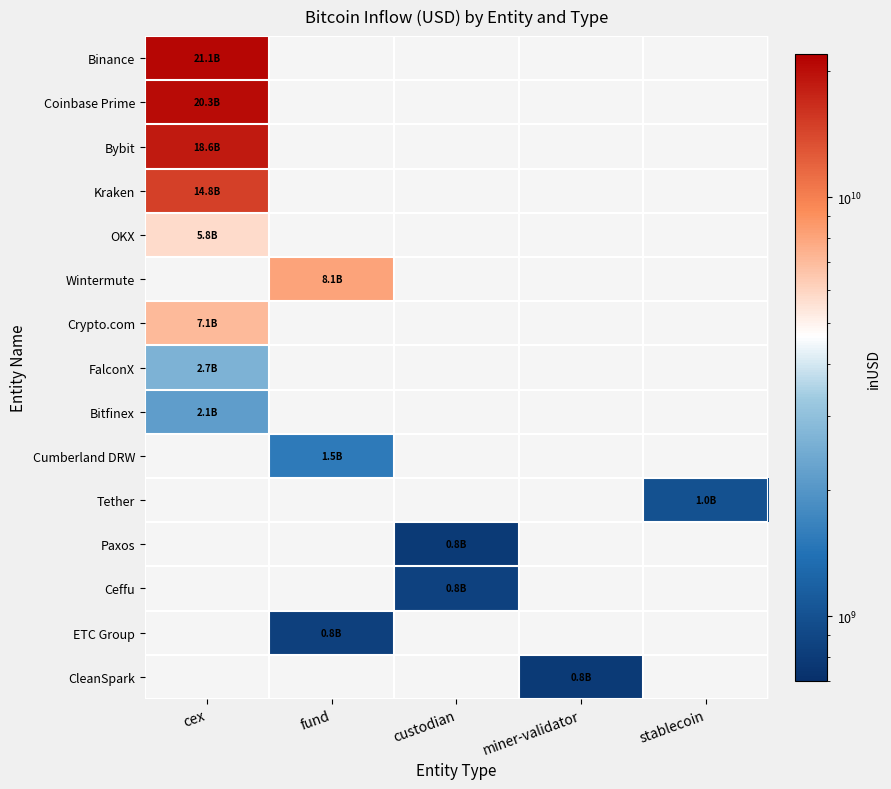

What is the greatest value displayed?

21106347014.8